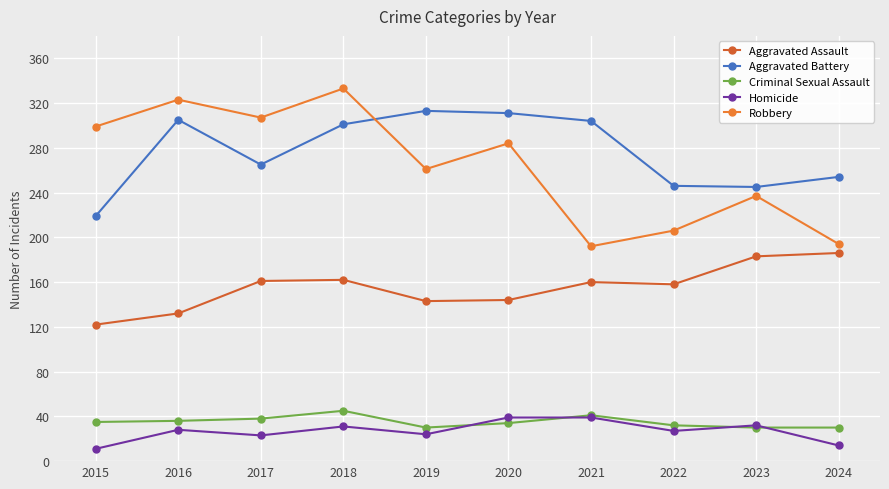

What is the value of the Aggravated Battery point at the 6th from the left?

311